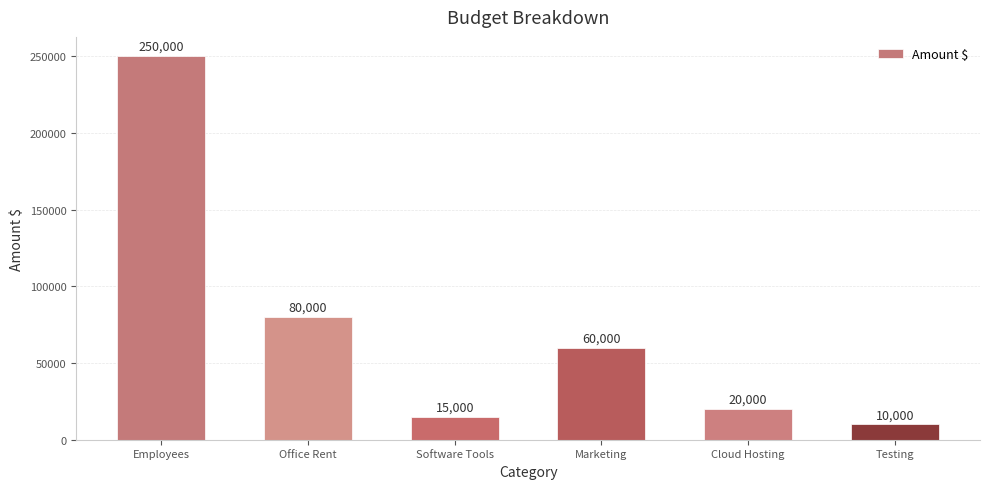

Rank the categories by value from lowest to highest.

Testing, Software Tools, Cloud Hosting, Marketing, Office Rent, Employees